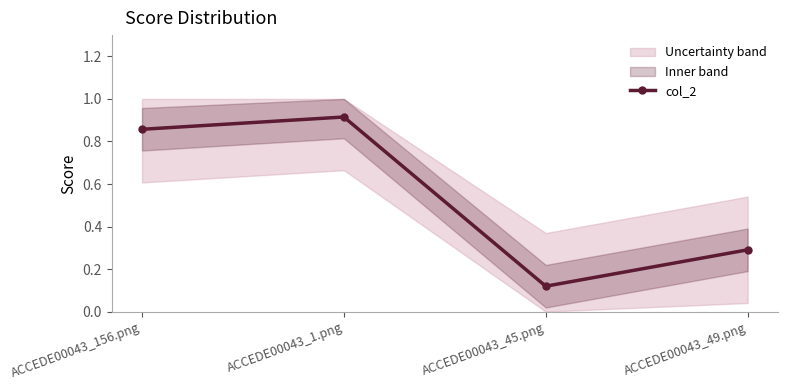

Rank the categories by value from highest to lowest.

ACCEDE00043_1.png, ACCEDE00043_156.png, ACCEDE00043_49.png, ACCEDE00043_45.png